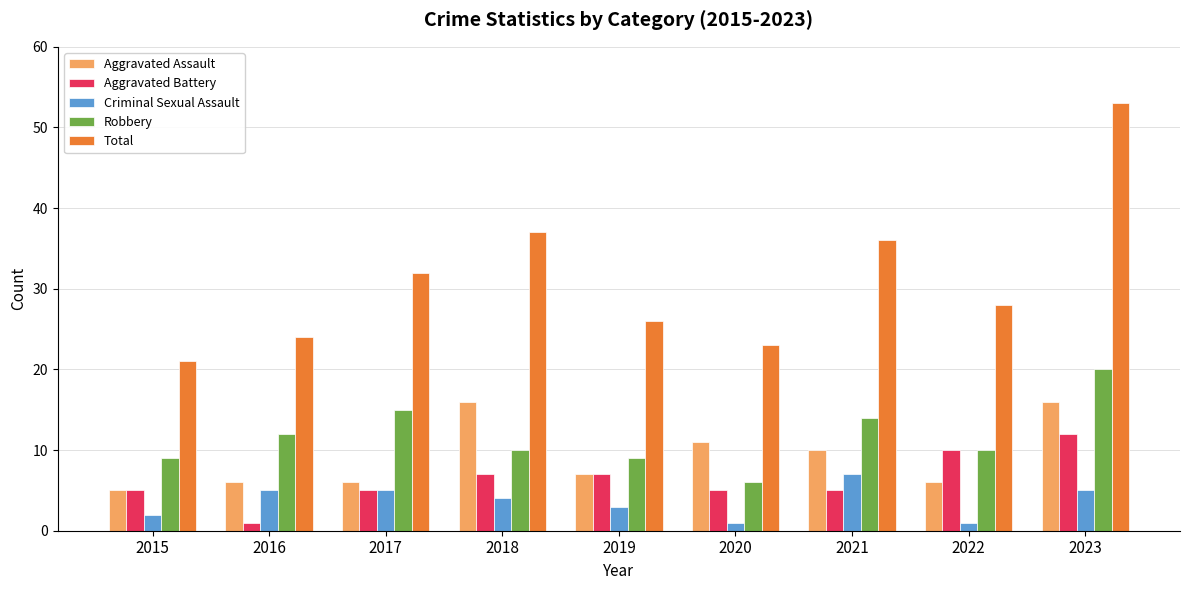

Is the value of Robbery at 2021 greater than the value of Aggravated Battery at 2016?

Yes